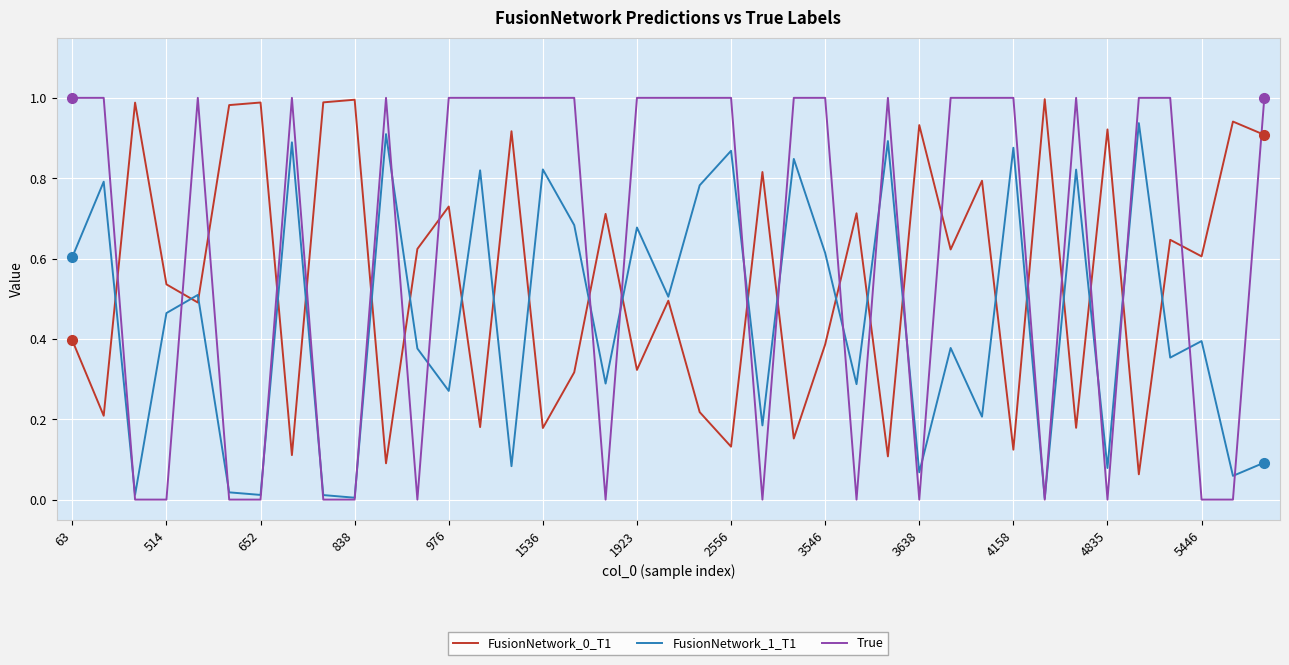

Which series has the largest total across all categories?

True